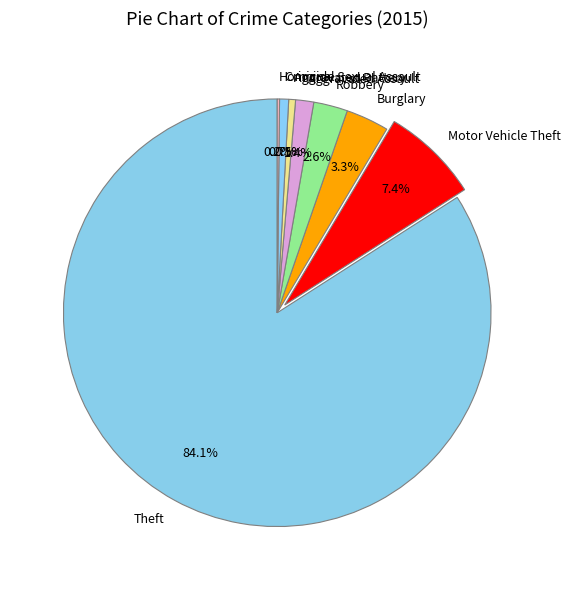

What portion of the pie excludes Criminal Sexual Assault?

99.3%